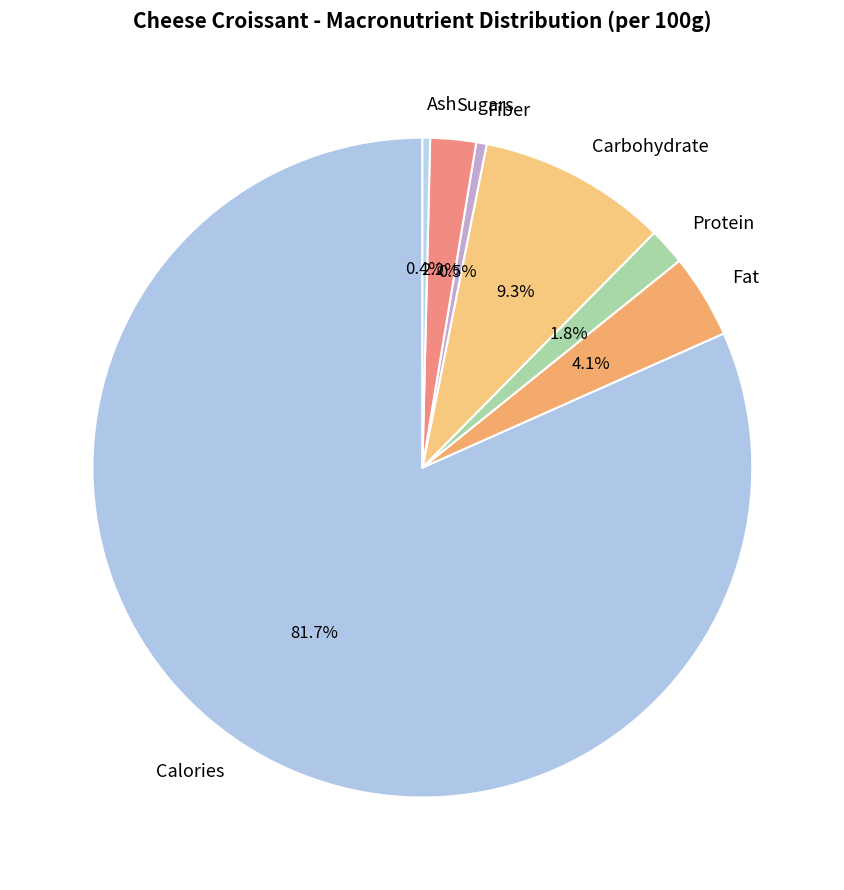

How many slices are in this pie chart?

7